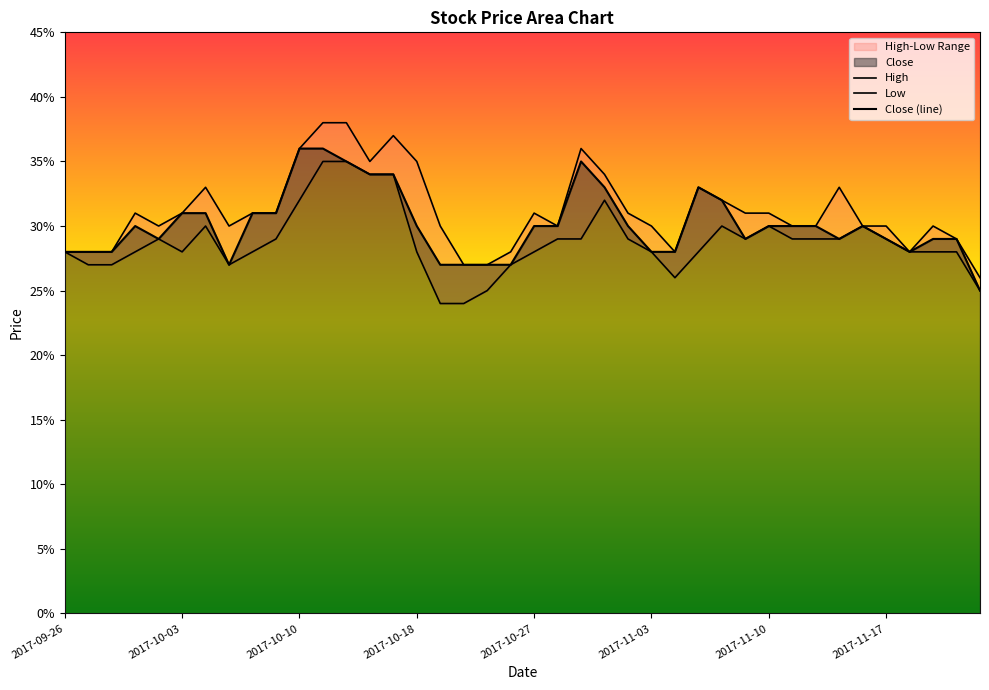

Is it true that Close (line) equals 0.3 at 28?

True